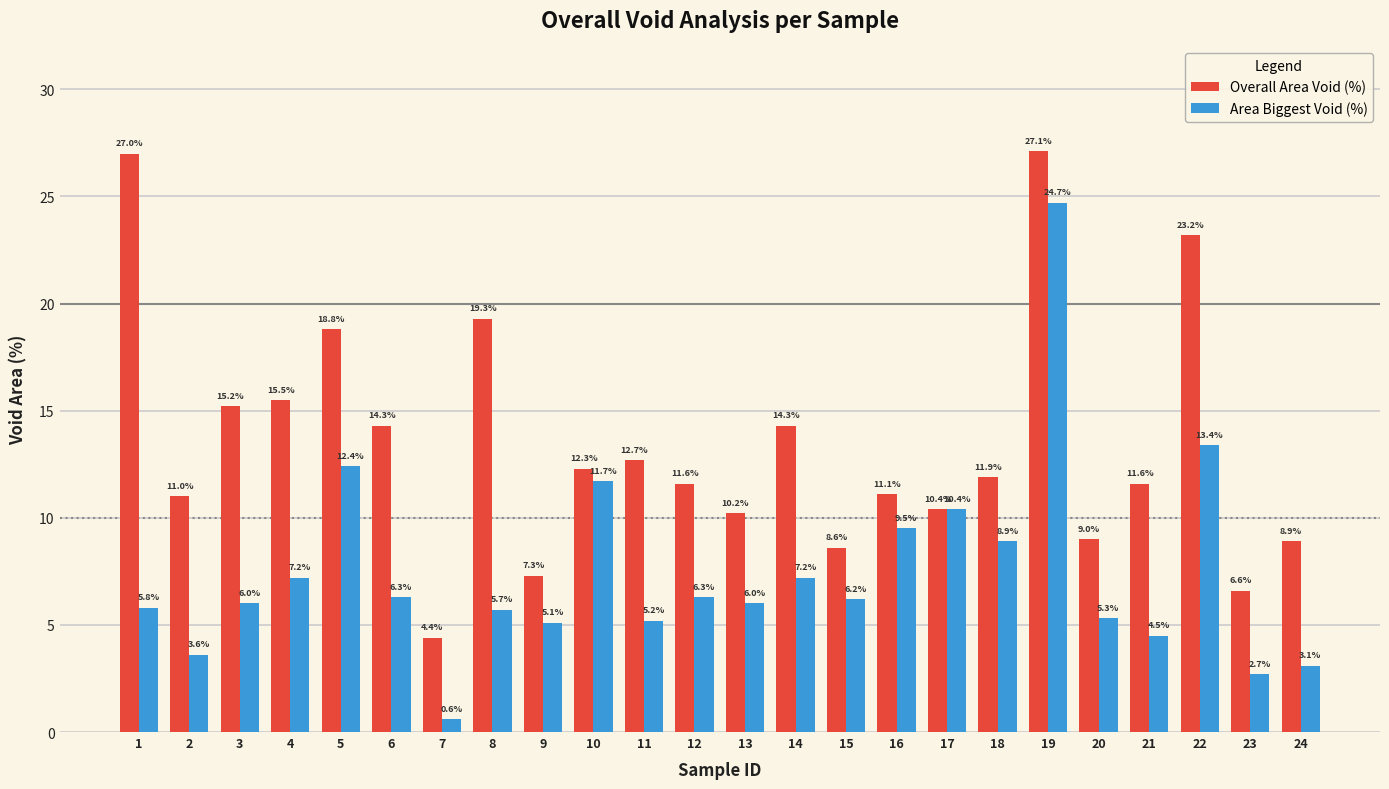

True or false: Overall Area Void (%) has a value of 2.3 at 9.

False